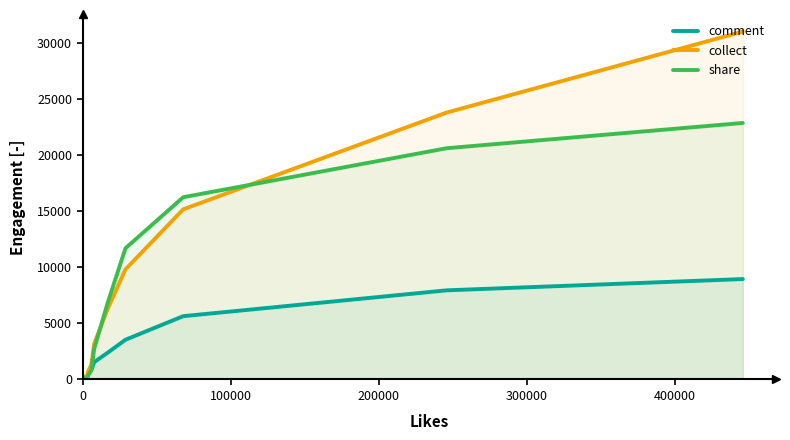

True or false: comment and collect cross at least once.

False